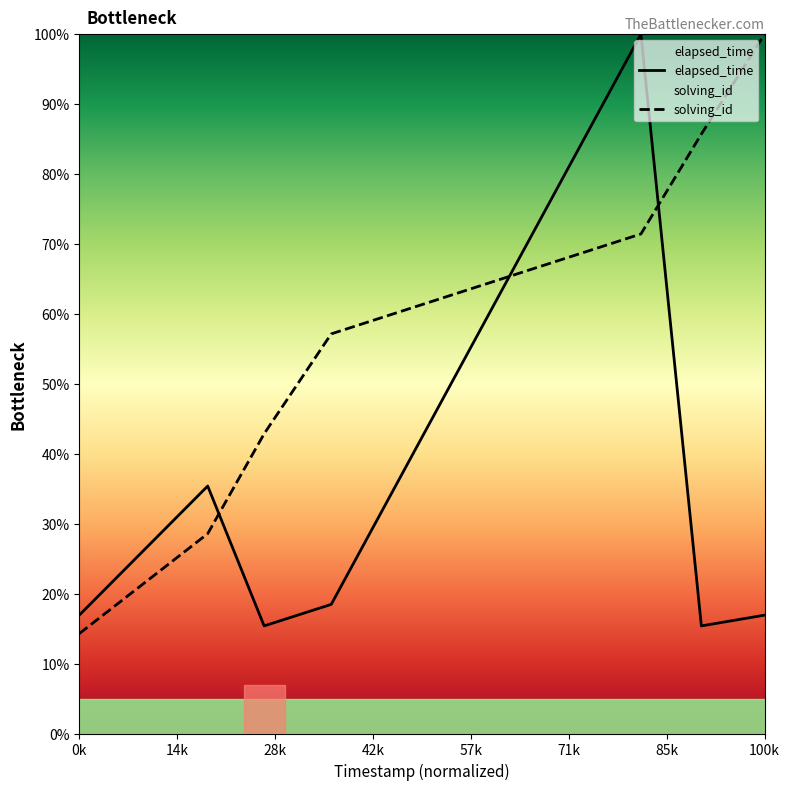

How many intersections are there between elapsed_time and solving_id?

3